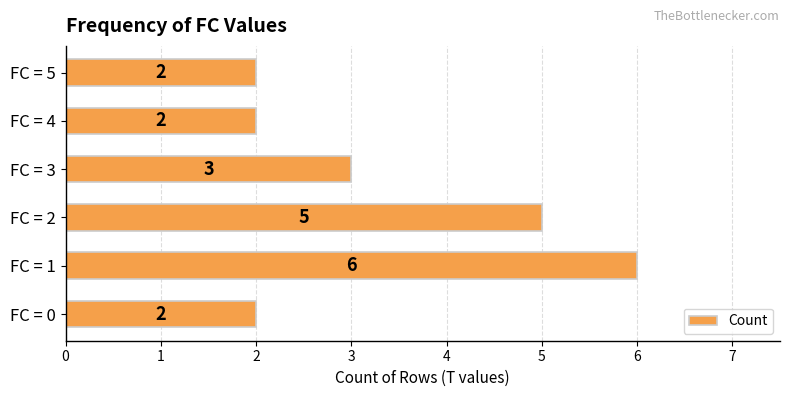

The value at FC = 5 is 1. True or false?

False